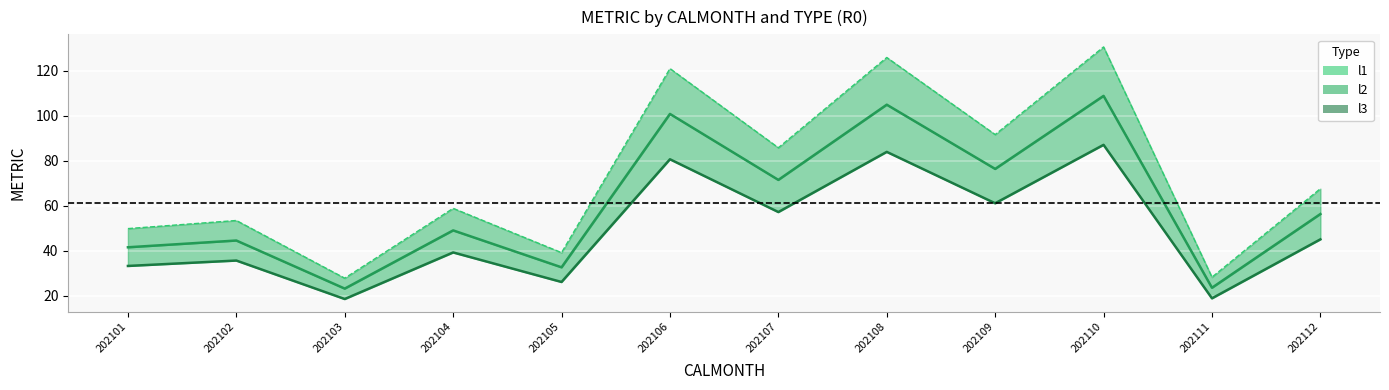

At 202104, list the series in order from smallest to largest.

l1, l2, l3